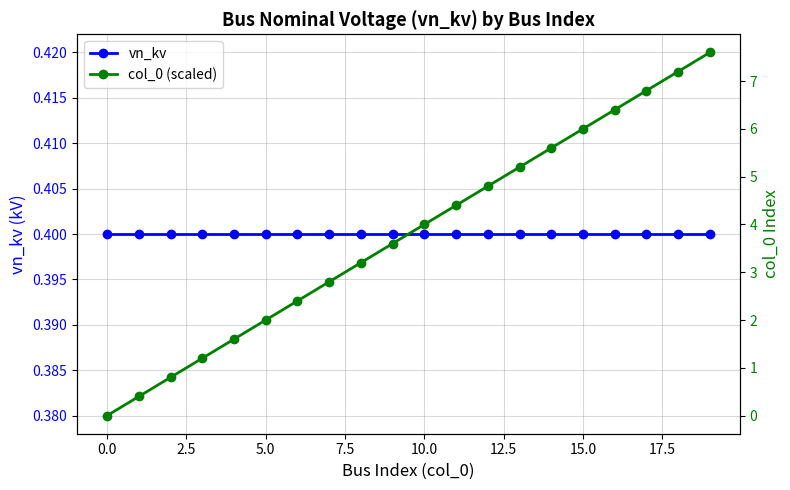

Reading left to right, what are all the values shown in this chart?

vn_kv: 0.4	0.4	0.4	0.4	0.4	0.4	0.4	0.4	0.4	0.4	0.4	0.4	0.4	0.4	0.4	0.4	0.4	0.4	0.4	0.4
col_0 (scaled): 0.0	0.4	0.8	1.2	1.6	2.0	2.4	2.8	3.2	3.6	4.0	4.4	4.8	5.2	5.6	6.0	6.4	6.8	7.2	7.6